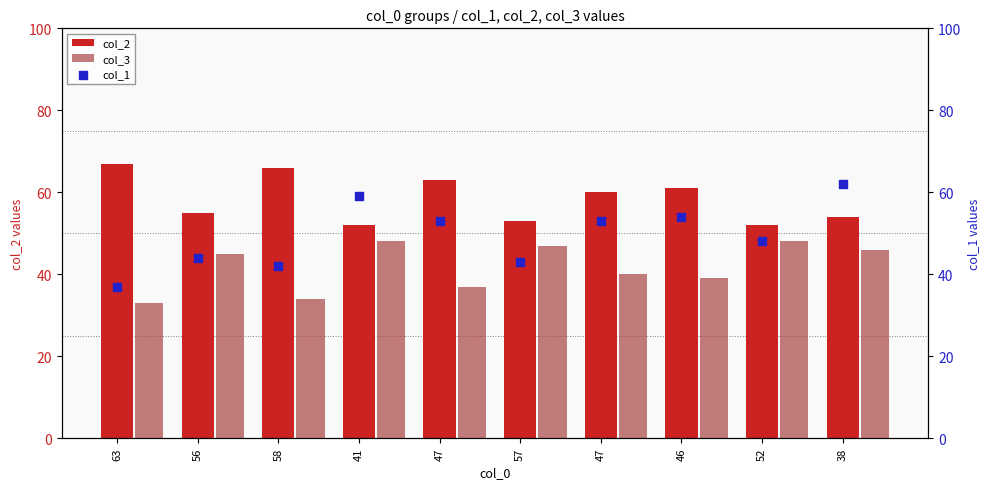

What are all the series names shown in the legend?

col_2, col_3, col_1